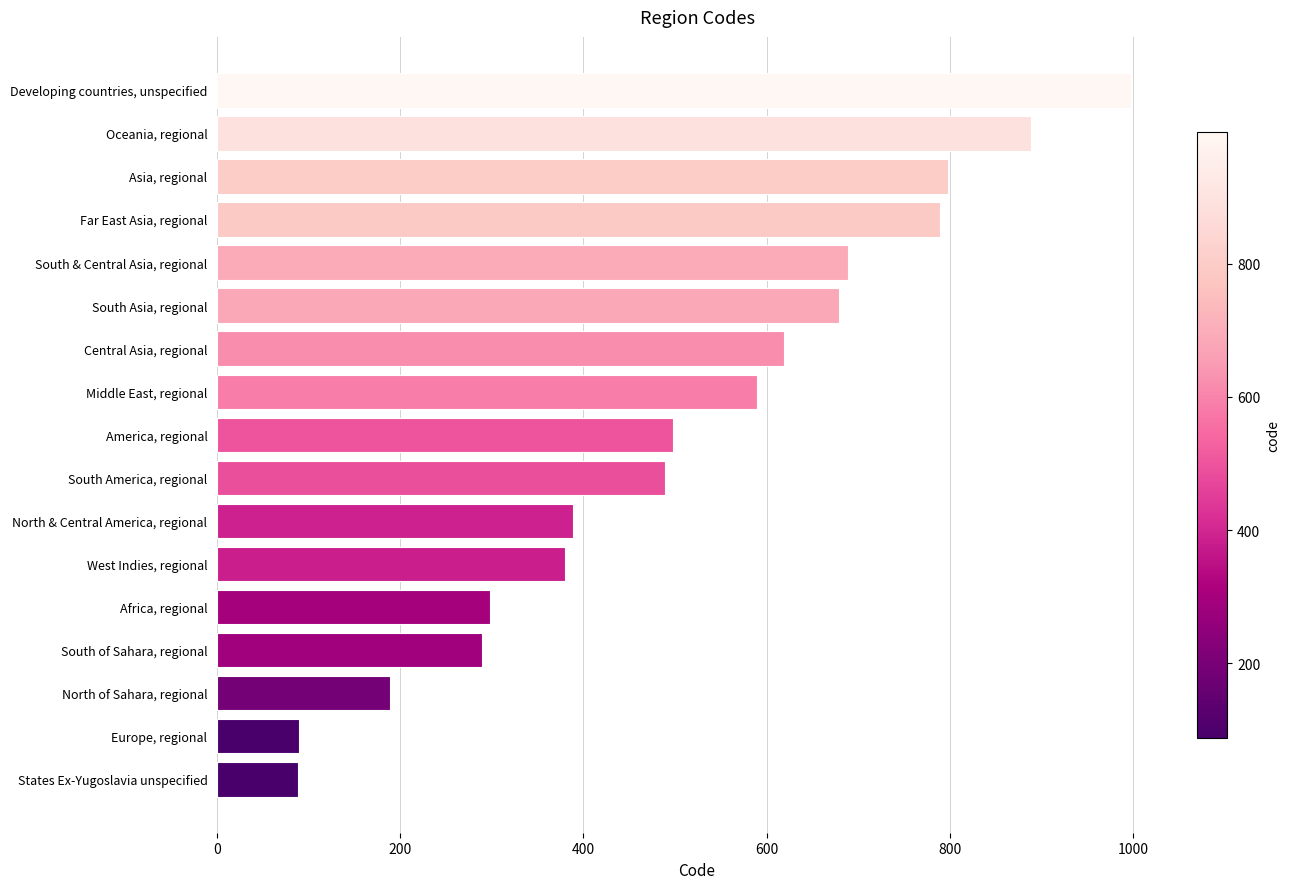

Which has a higher value, States Ex-Yugoslavia unspecified or Central Asia, regional?

Central Asia, regional